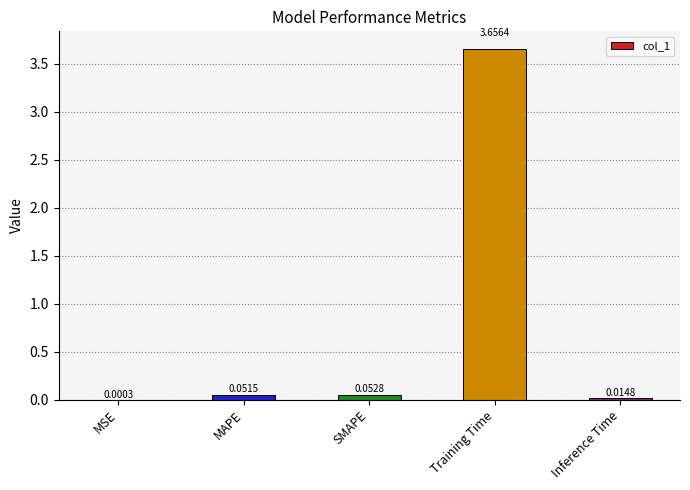

At which category does the chart reach its peak across all series?

Training Time